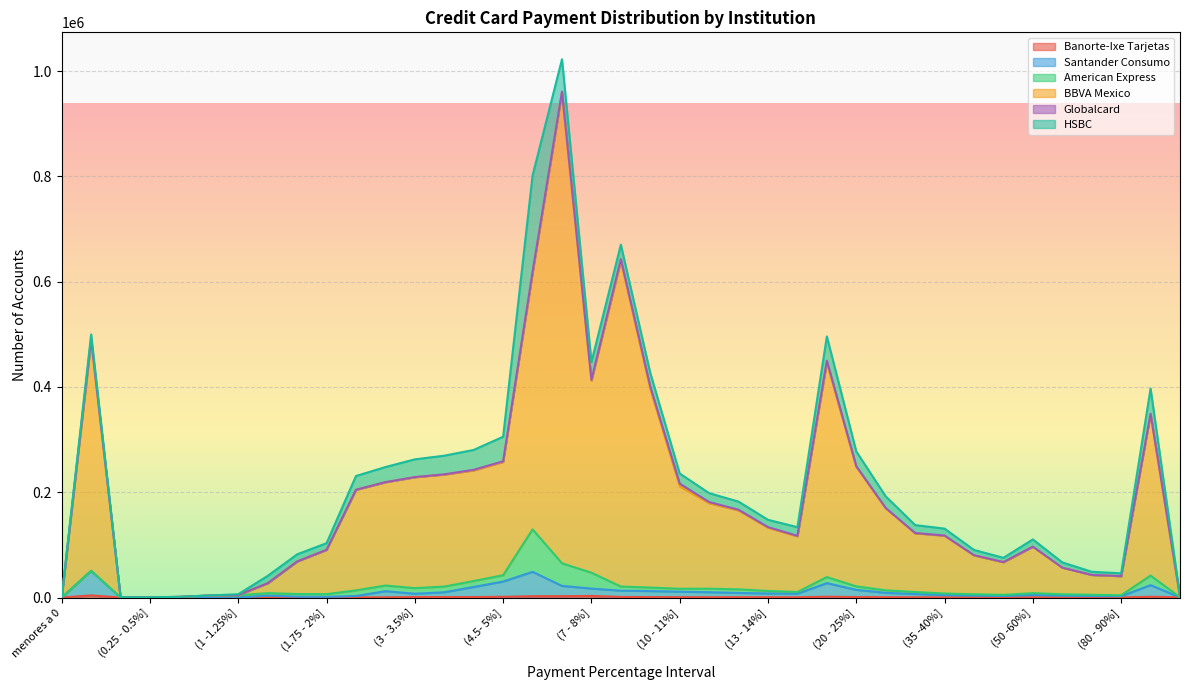

Is it true that BBVA Mexico equals 144380 at (2.5 - 3%]?

False